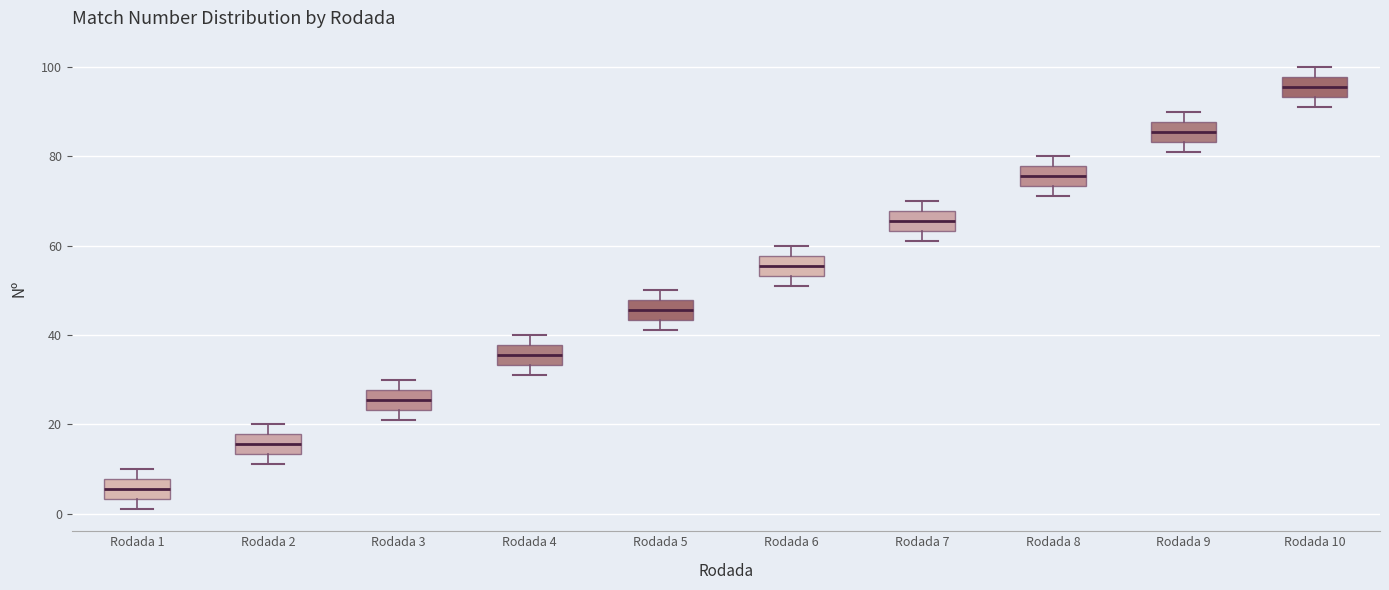

Reading left to right, transcribe this box plot: for each box, give where its median line is, the range the box spans, and where its two whiskers end, as read against the y-axis. The values are not printed on the chart, so give them approximately, as read against the axis.

Rodada 1: median 6, box 4 to 8, whiskers 2 to 10
Rodada 2: median 16, box 14 to 18, whiskers 12 to 20
Rodada 3: median 26, box 24 to 28, whiskers 22 to 30
Rodada 4: median 36, box 34 to 38, whiskers 32 to 40
Rodada 5: median 46, box 44 to 48, whiskers 42 to 50
Rodada 6: median 56, box 54 to 58, whiskers 52 to 60
Rodada 7: median 66, box 64 to 68, whiskers 62 to 70
Rodada 8: median 76, box 74 to 78, whiskers 72 to 80
Rodada 9: median 86, box 84 to 88, whiskers 82 to 90
Rodada 10: median 96, box 94 to 98, whiskers 92 to 100